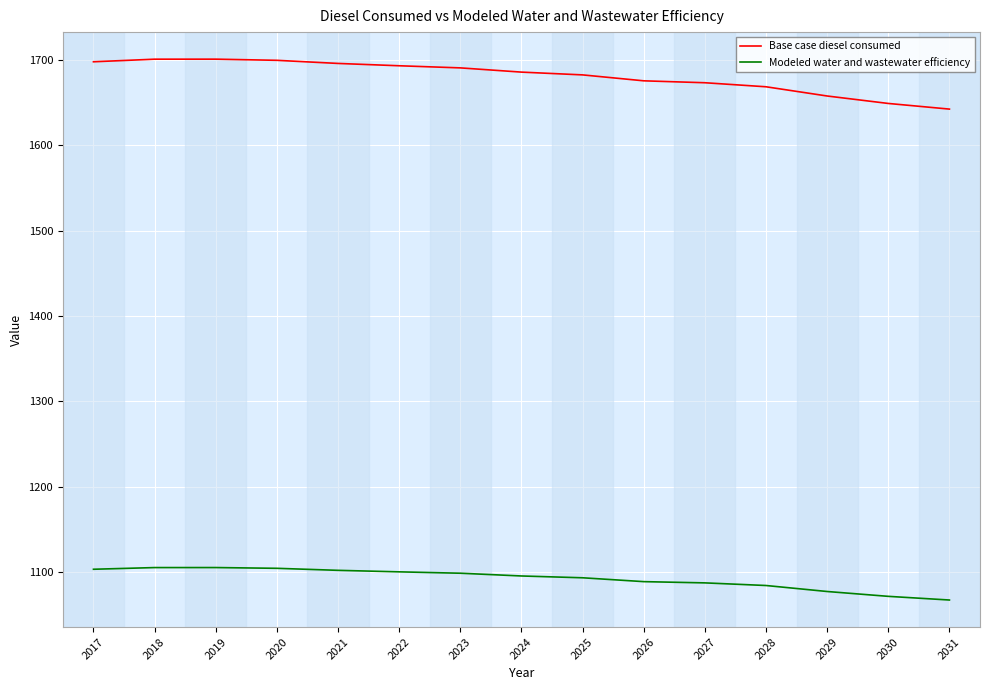

At 2027, list the series in order from smallest to largest.

Modeled water and wastewater efficiency, Base case diesel consumed